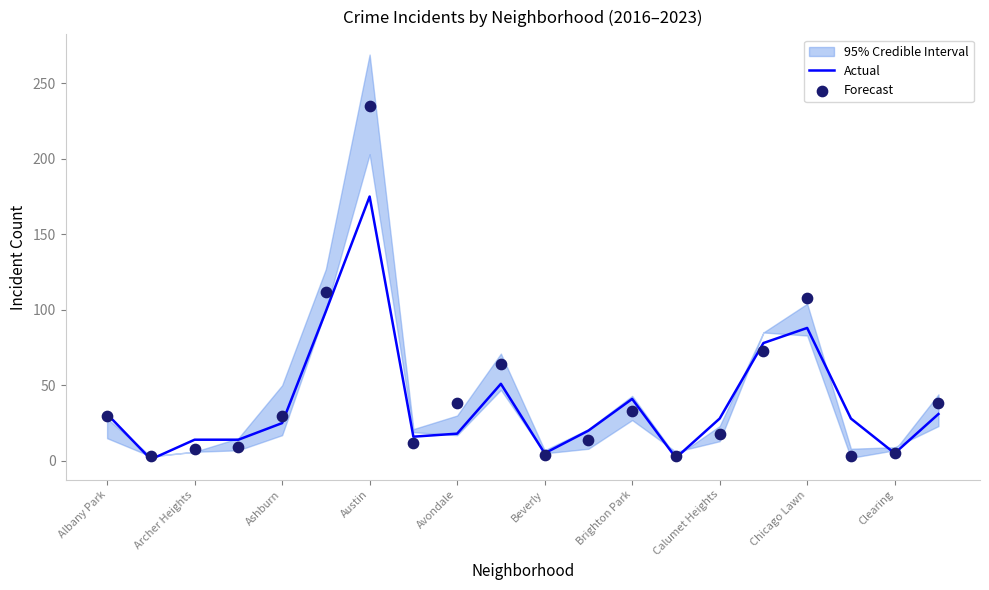

Which series contains the highest Y value?

Forecast